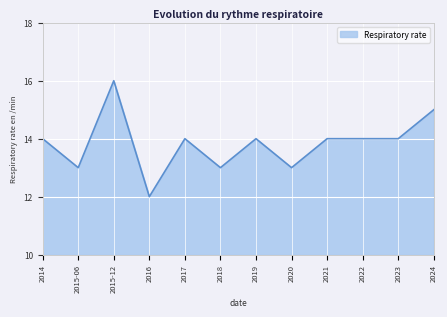

True or false: the data has more than 1 interior local peaks.

True